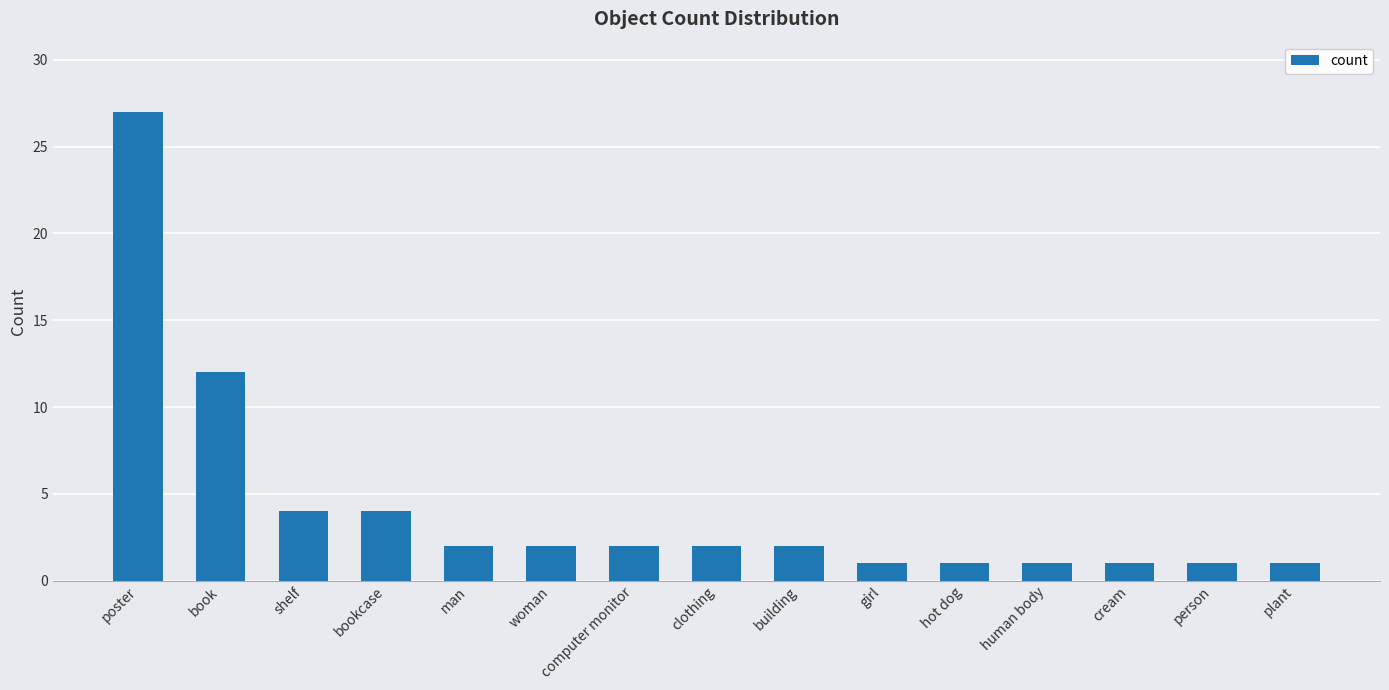

Approximately how many times larger is the value at man compared to hot dog?

2.0